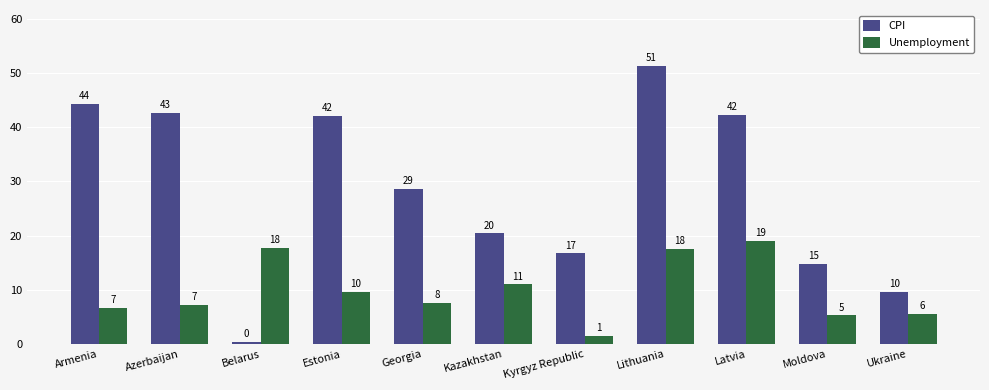

At which category is the sum across all series the highest?

Lithuania